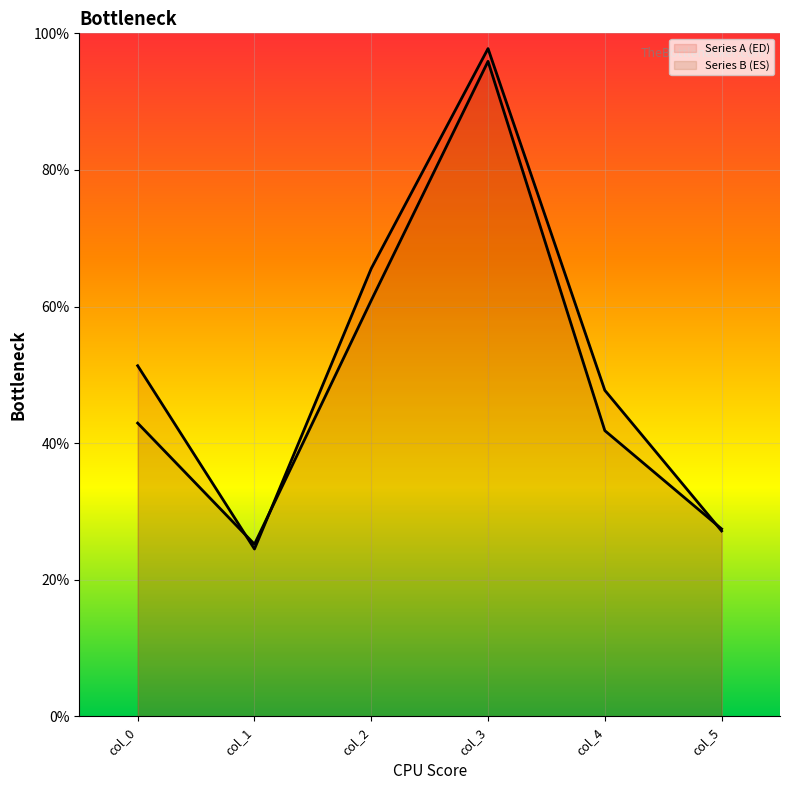

What is the difference between the Series B (ES) values at col_2 and col_0?

18.0